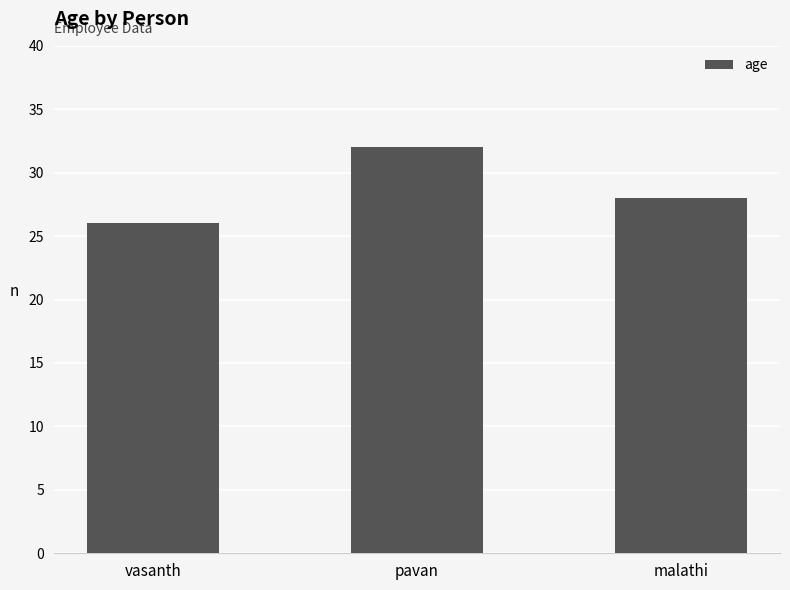

What is the change in value from vasanth to pavan?

+6